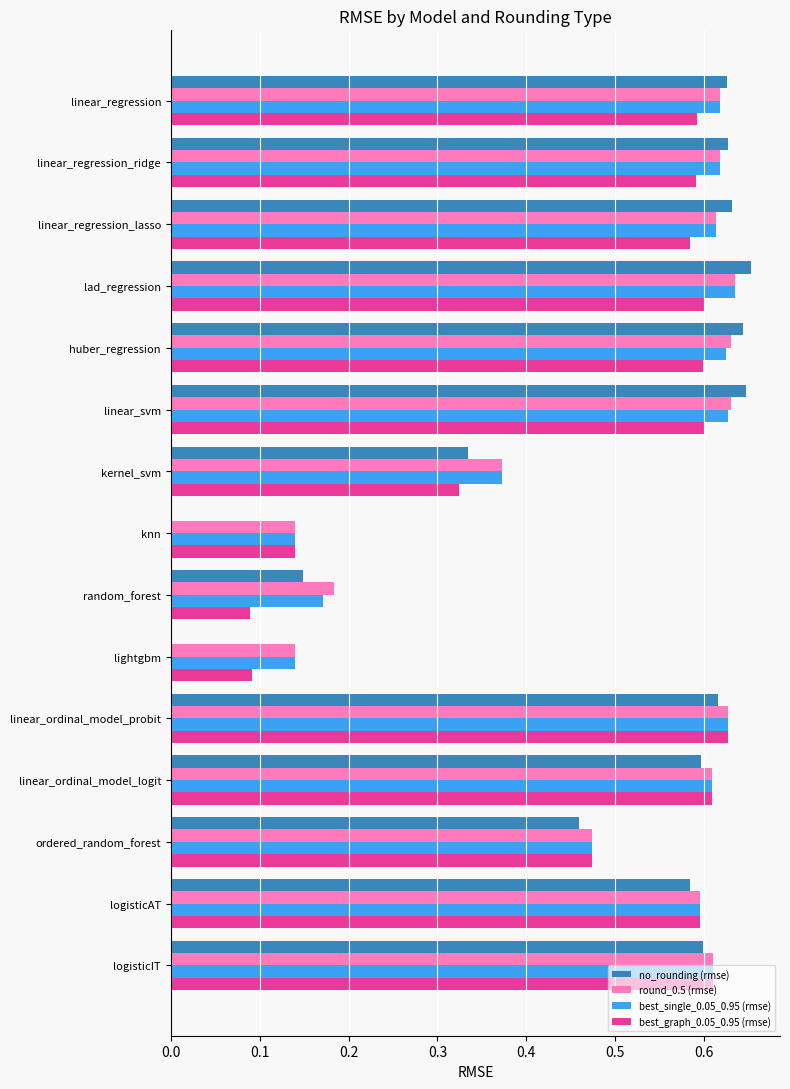

The value of round_0.5 (rmse) at logisticAT is 0.6. True or false?

True